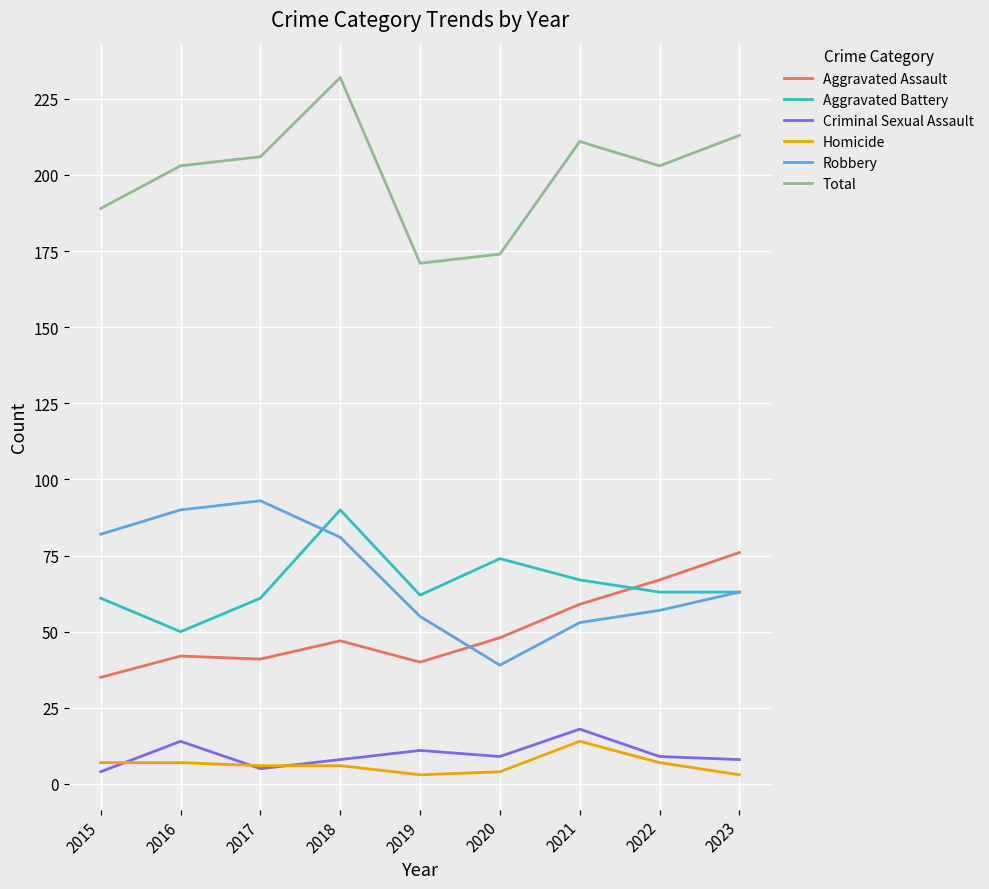

What is the greatest value displayed?

232